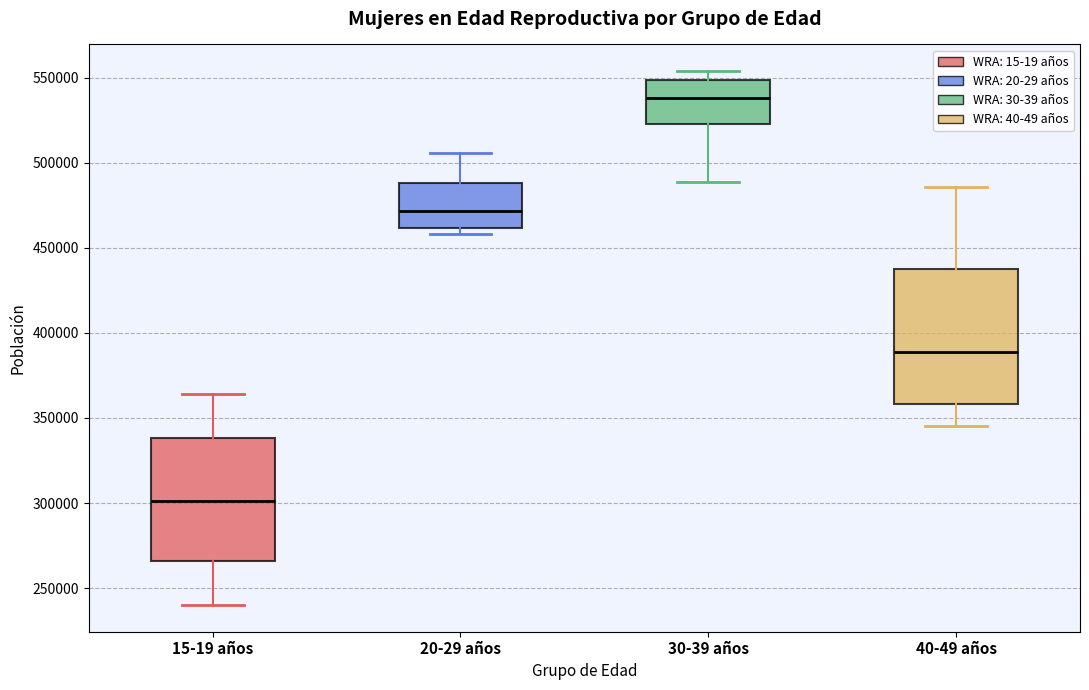

Which box's median line is the highest?

30-39 años